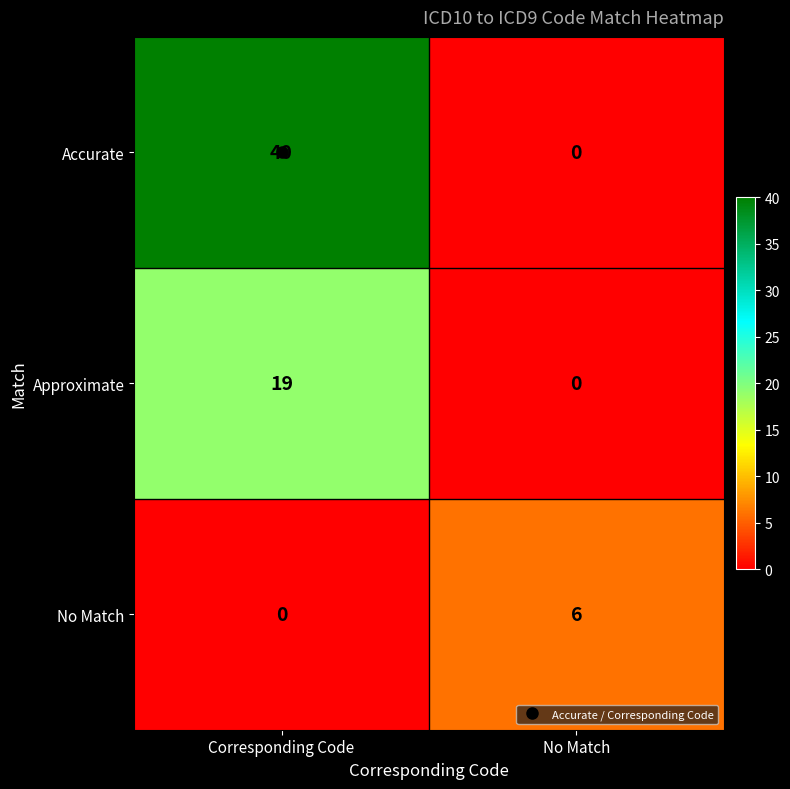

Rank the series by their average value, from lowest to highest.

No Match, Approximate, Accurate